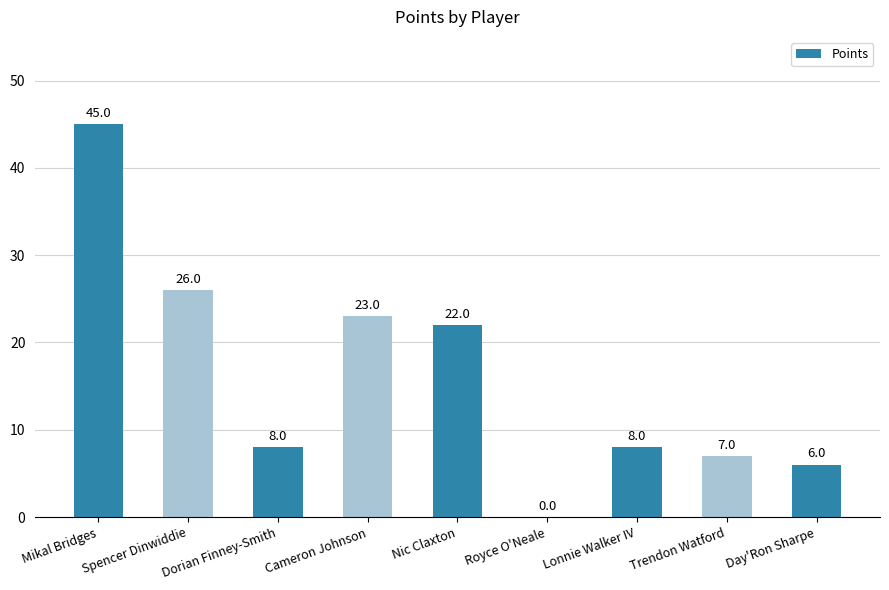

Where does the data first go above 8?

Mikal Bridges